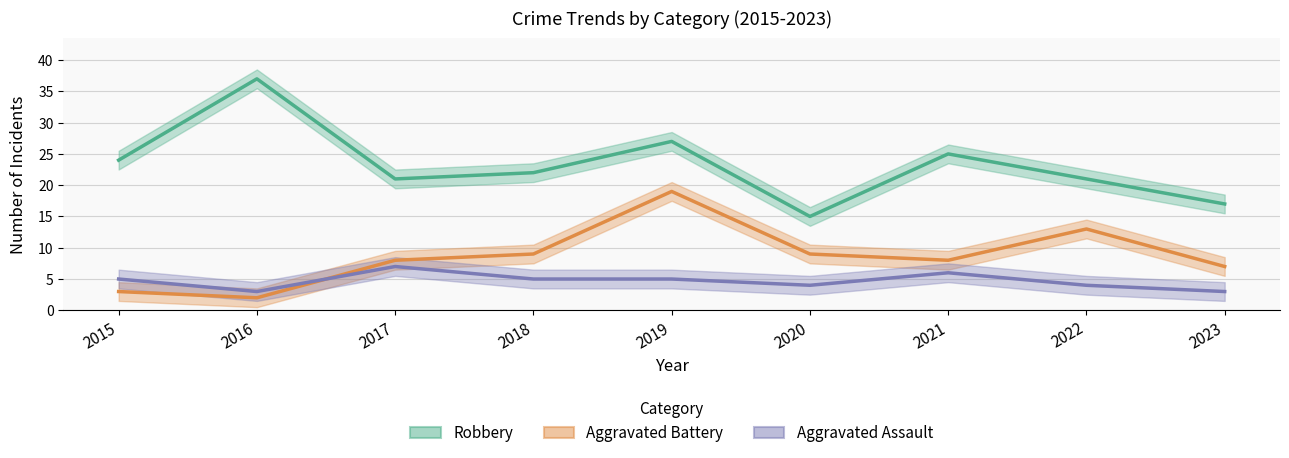

Where is Robbery nearest to the value 26?

2019